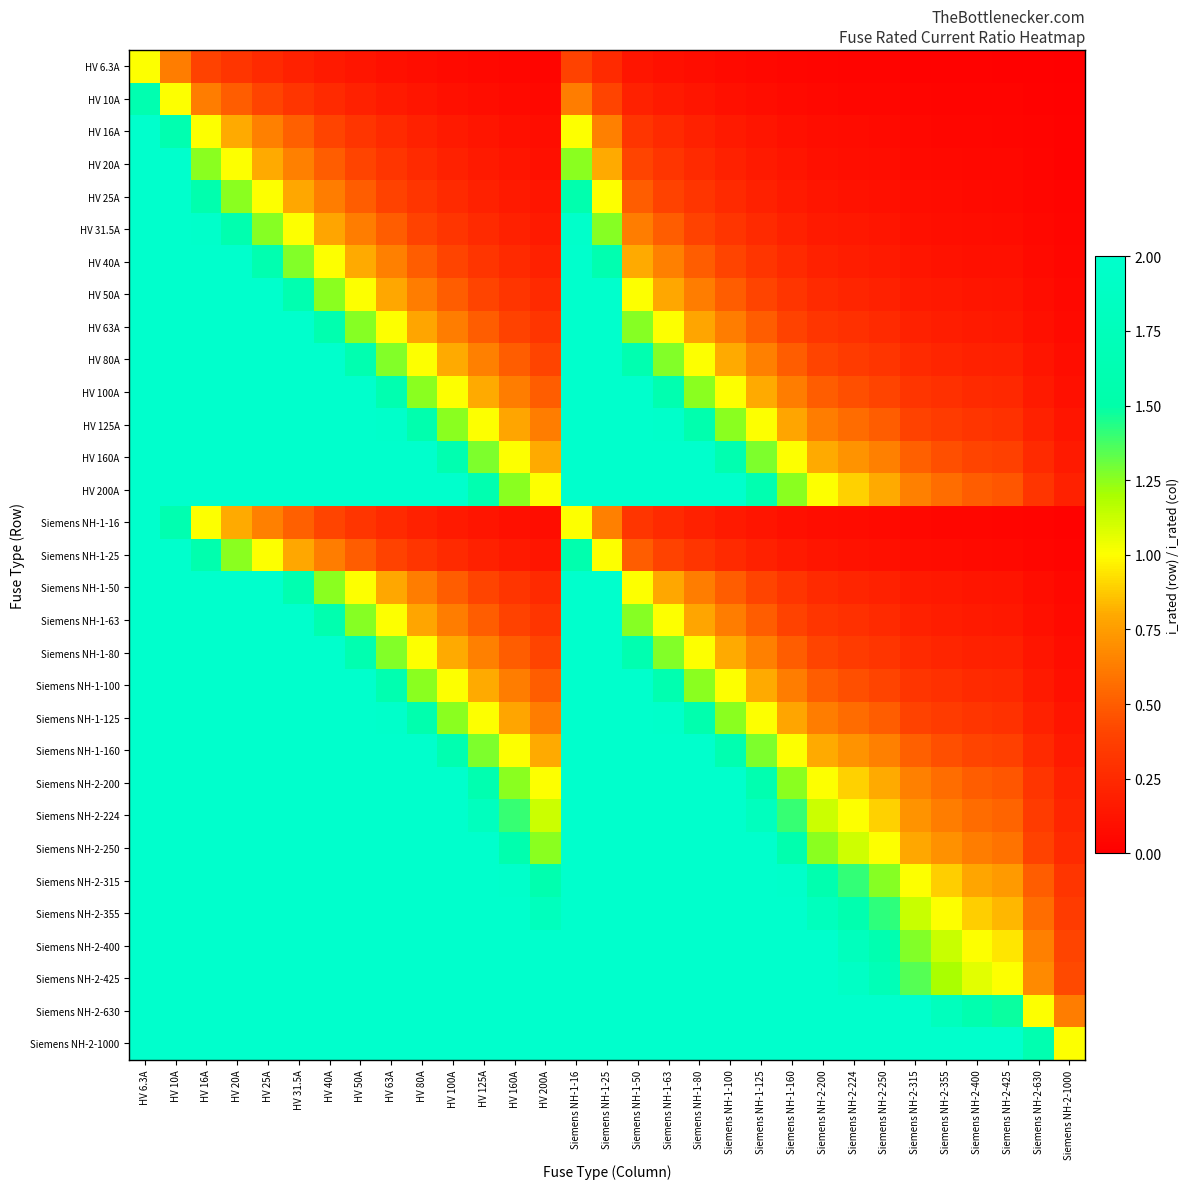

What is the greatest value displayed?

158.7